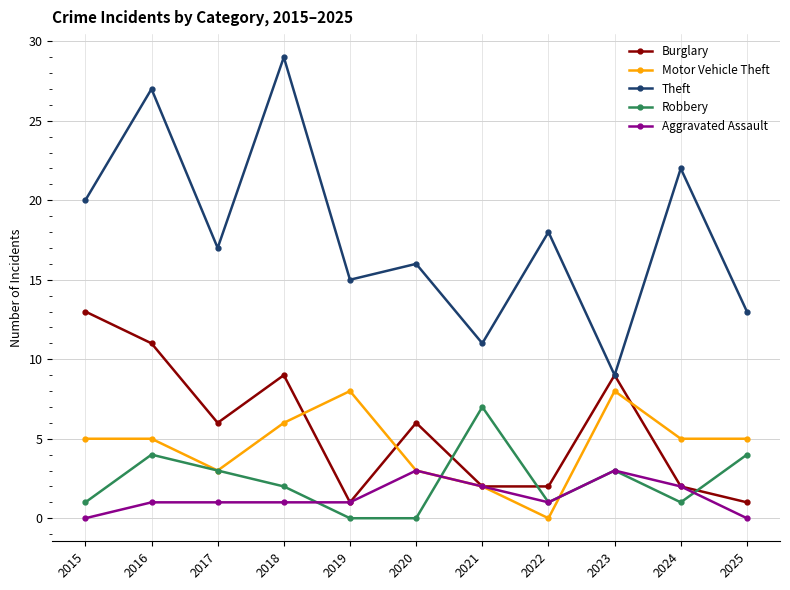

Which series has the largest total across all categories?

Theft